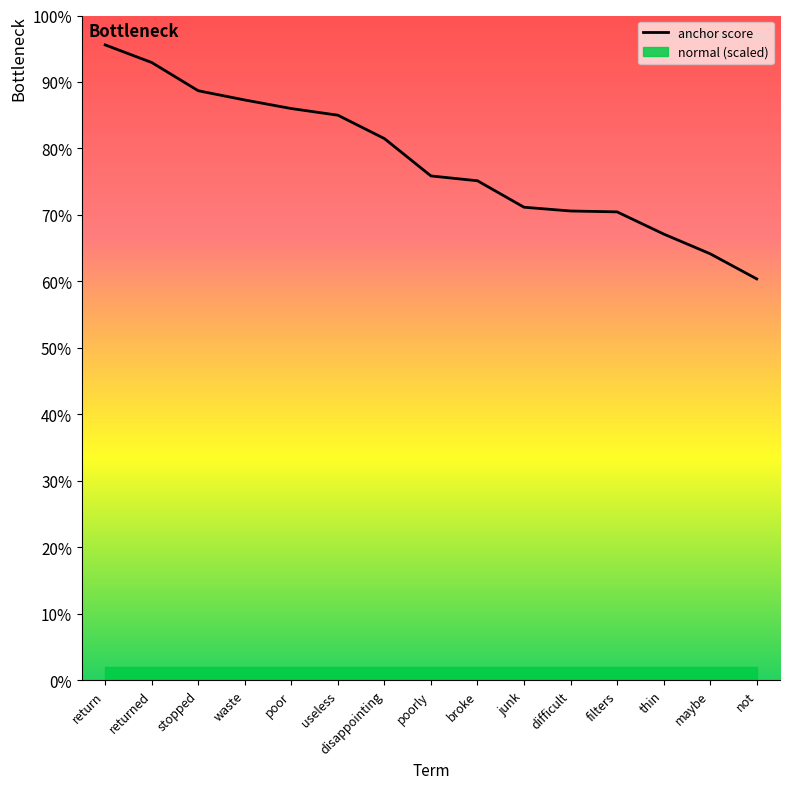

List the labels in order of value, smallest first.

not, maybe, thin, filters, difficult, junk, broke, poorly, disappointing, useless, poor, waste, stopped, returned, return